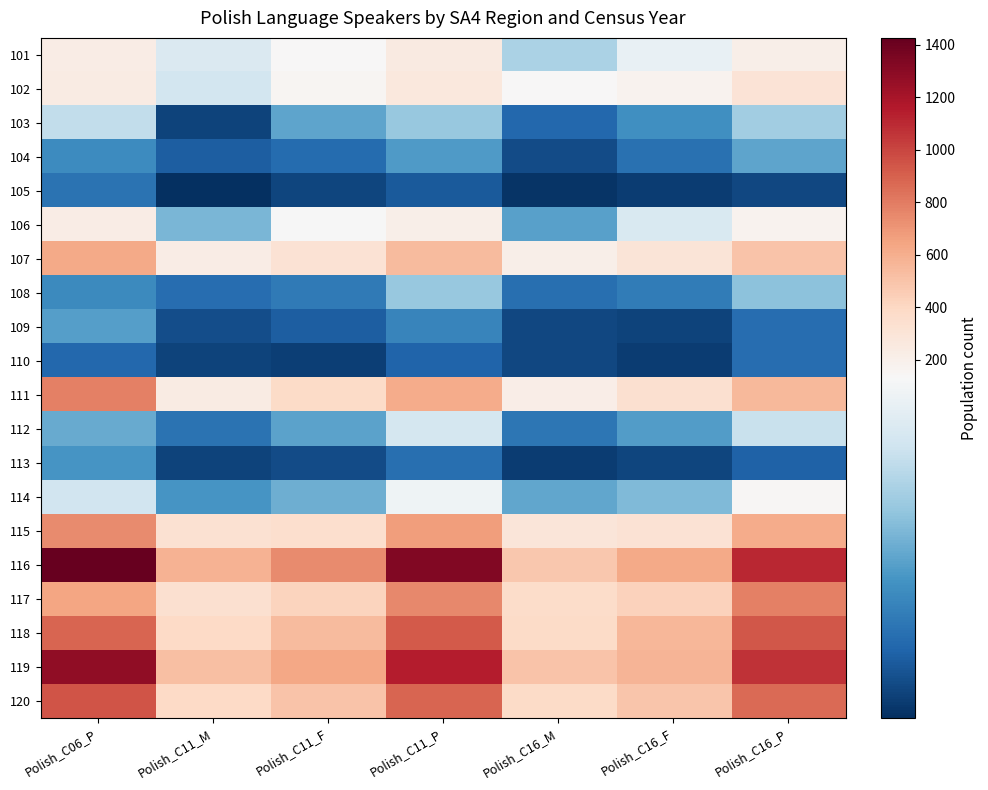

How many series are shown in this chart?

20